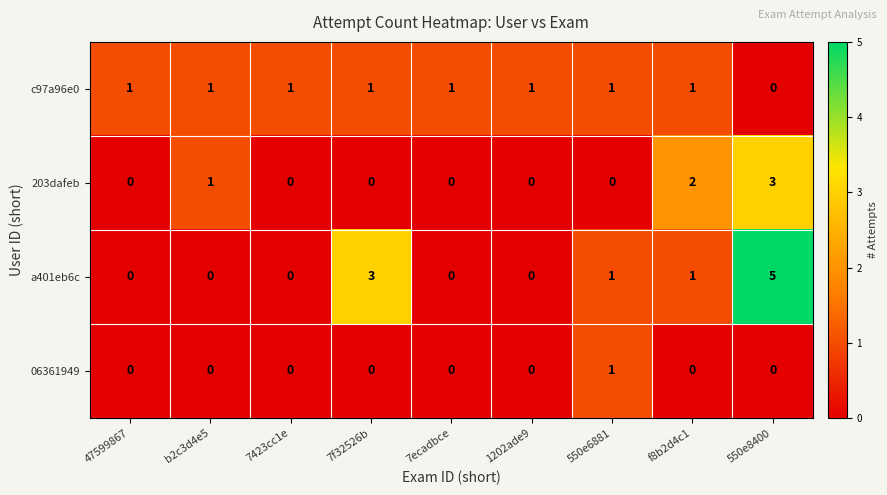

Rank the series by their average value, from highest to lowest.

a401eb6c, c97a96e0, 203dafeb, 06361949